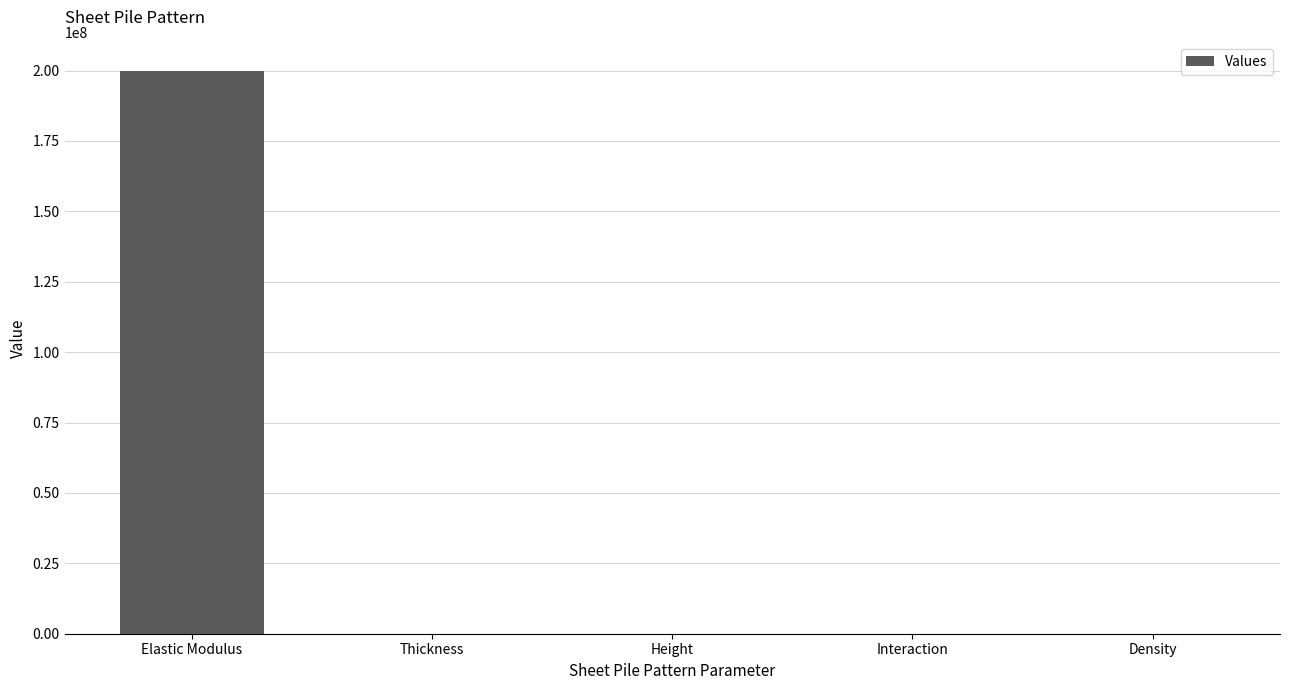

What is the maximum value shown in the chart?

200000000.0